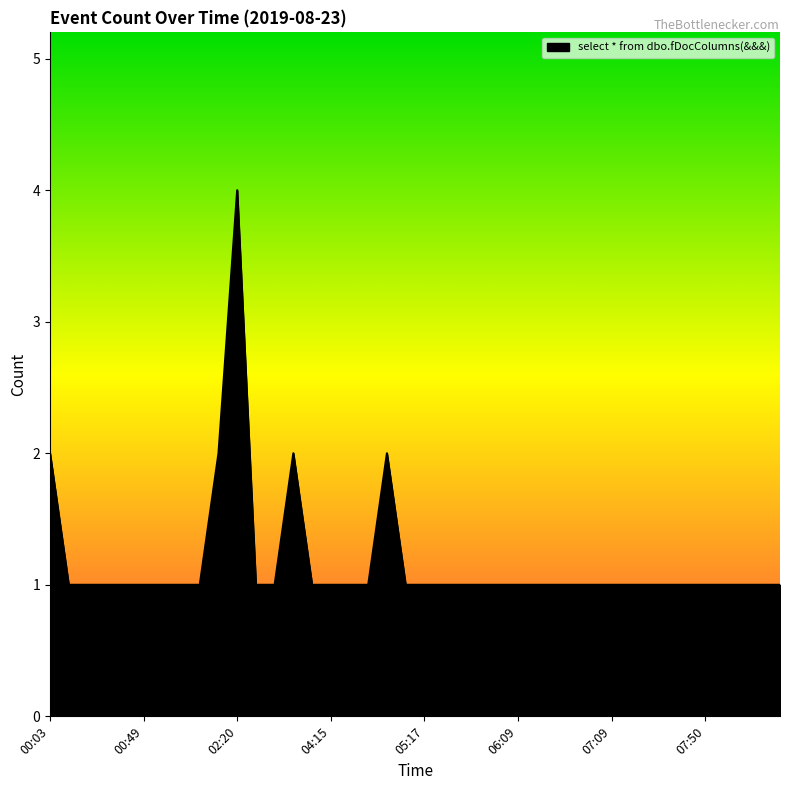

What is the difference between the maximum and minimum values?

3